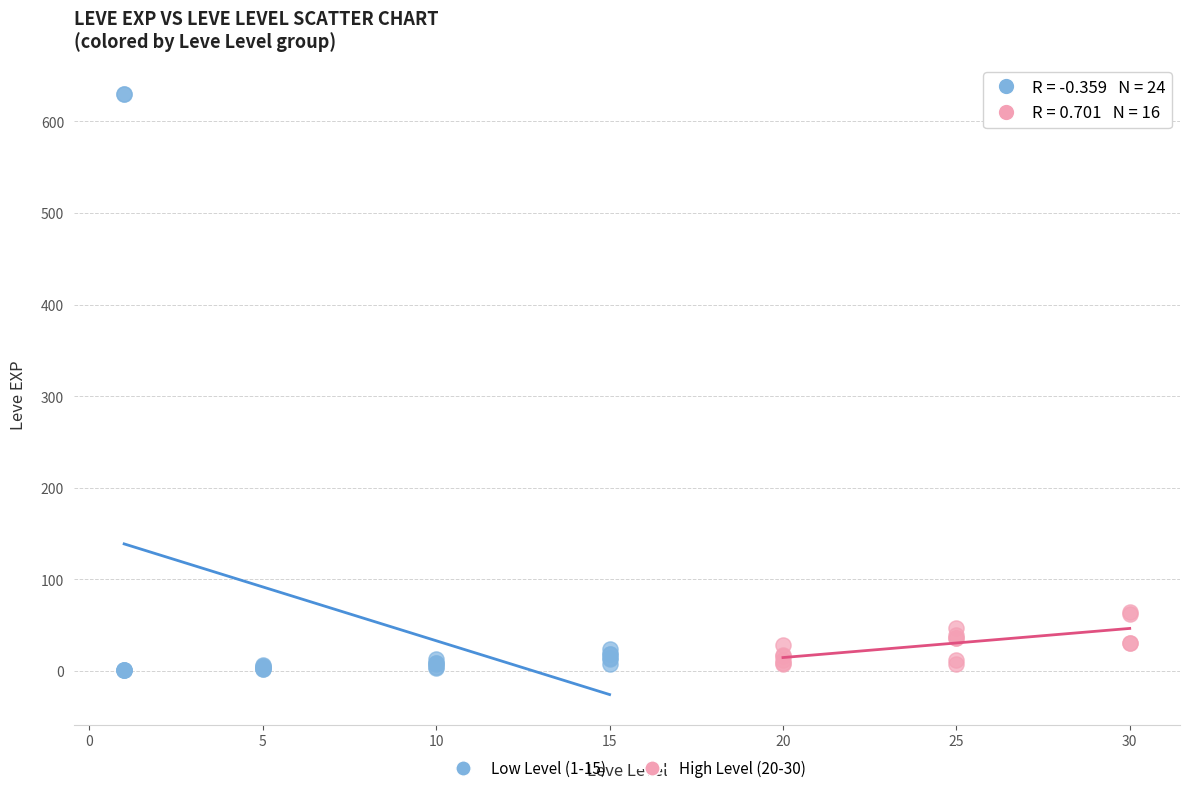

Which series contains the highest Y value?

Low Level (1-15)